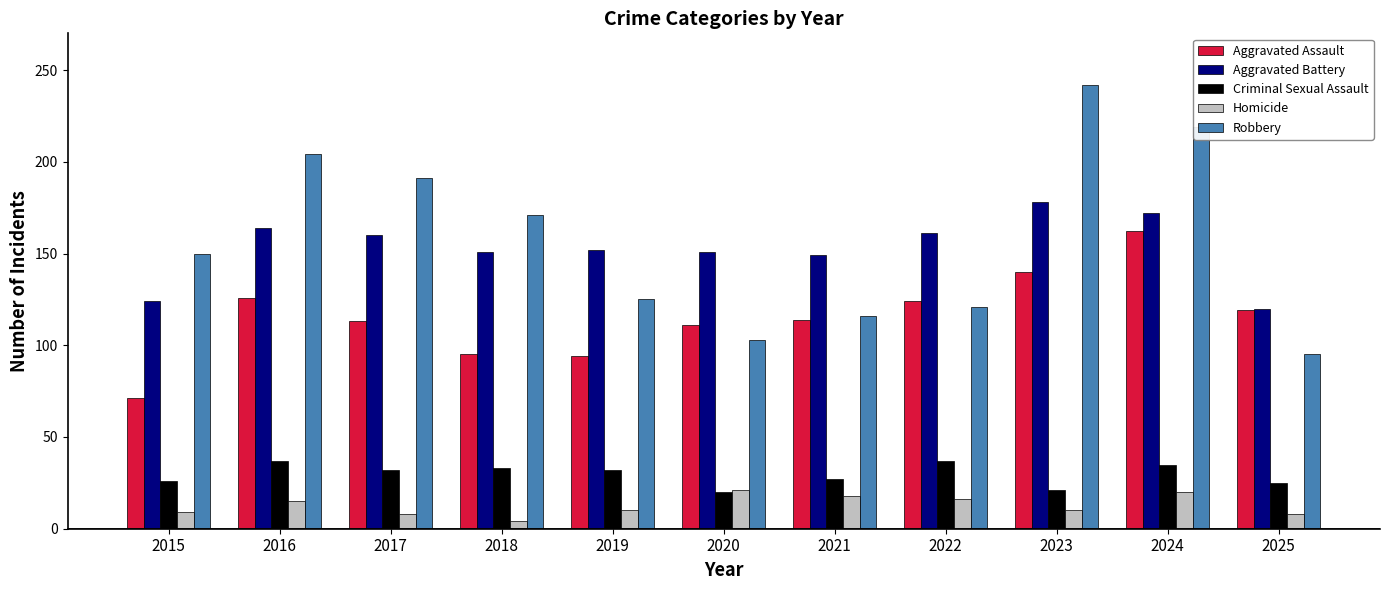

What is the difference between the maximum and minimum values in the Homicide series?

17